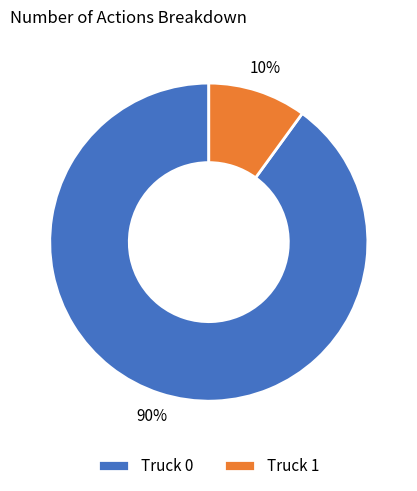

What percentage is the Truck 0 slice, to the nearest percent?

90%